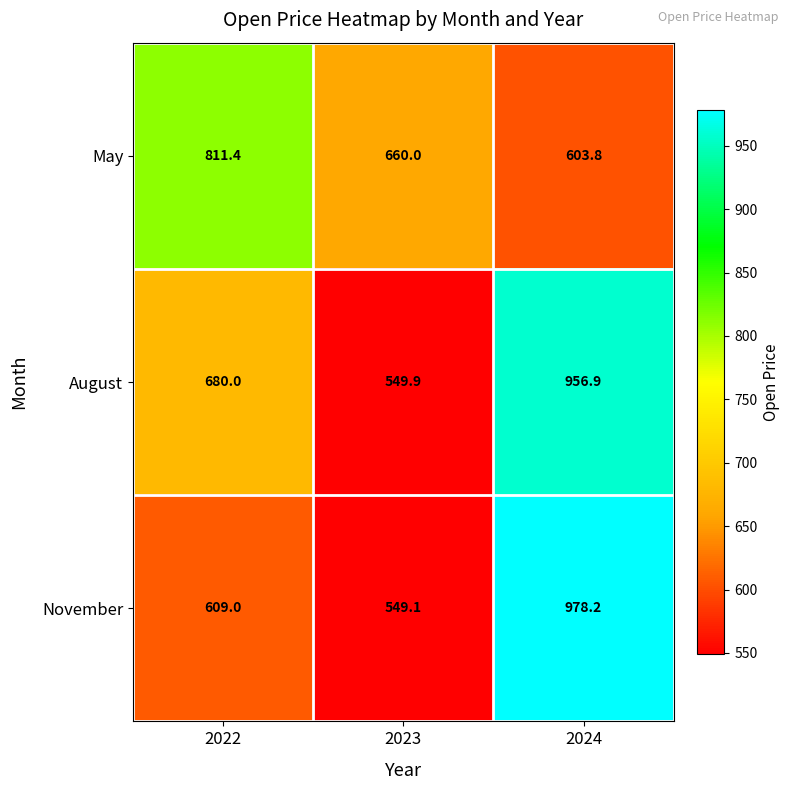

Which series has the widest spread of values?

November